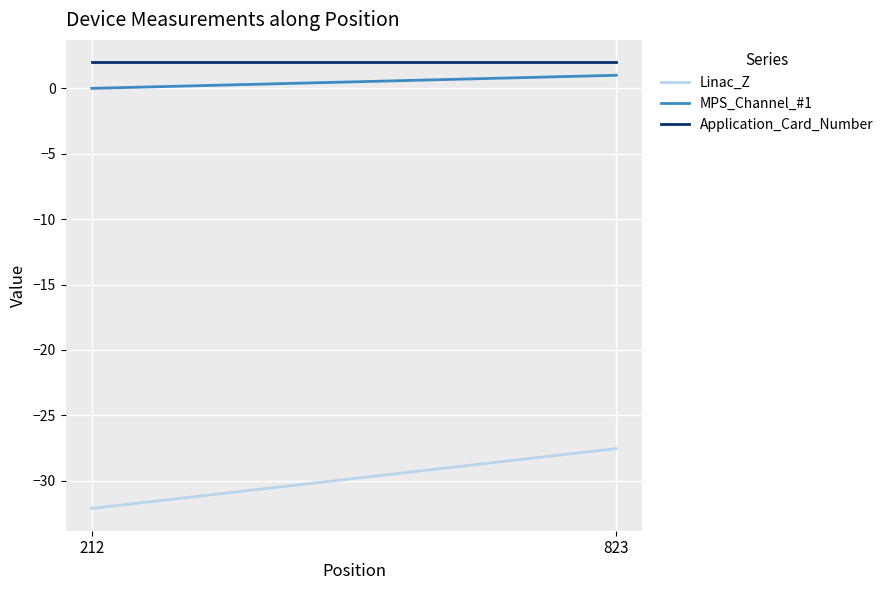

What is the total value across all series at 823?

-24.5